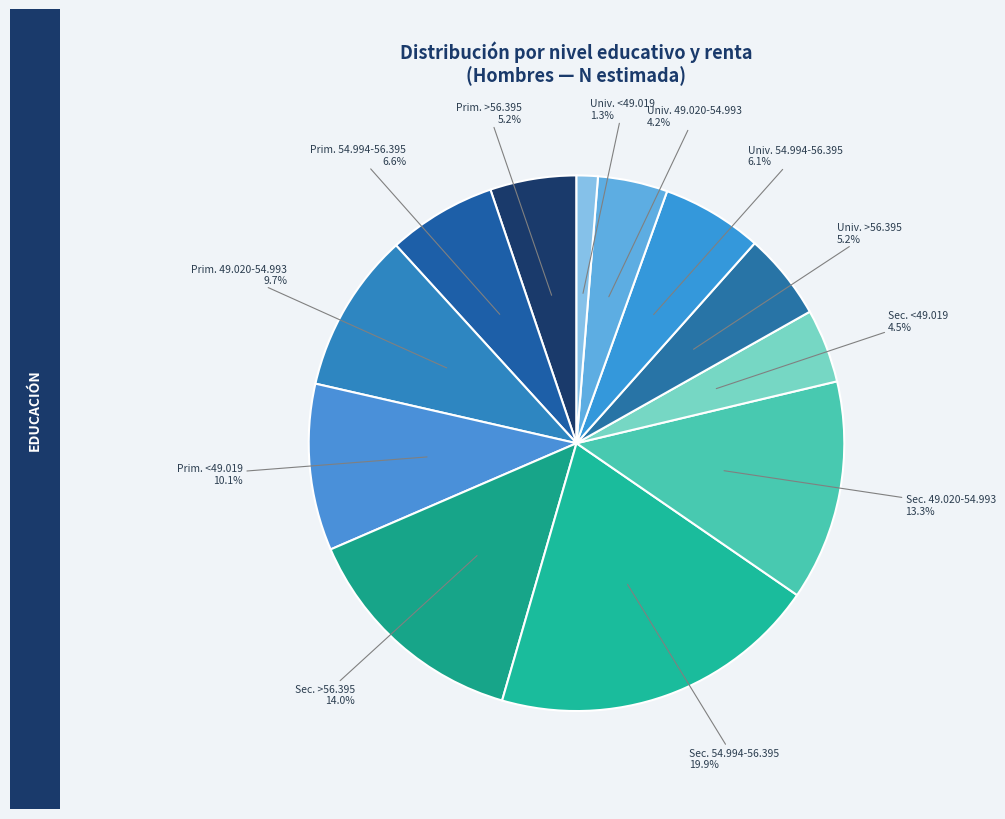

Does Sec. >56.395 account for over 50% of the chart?

No